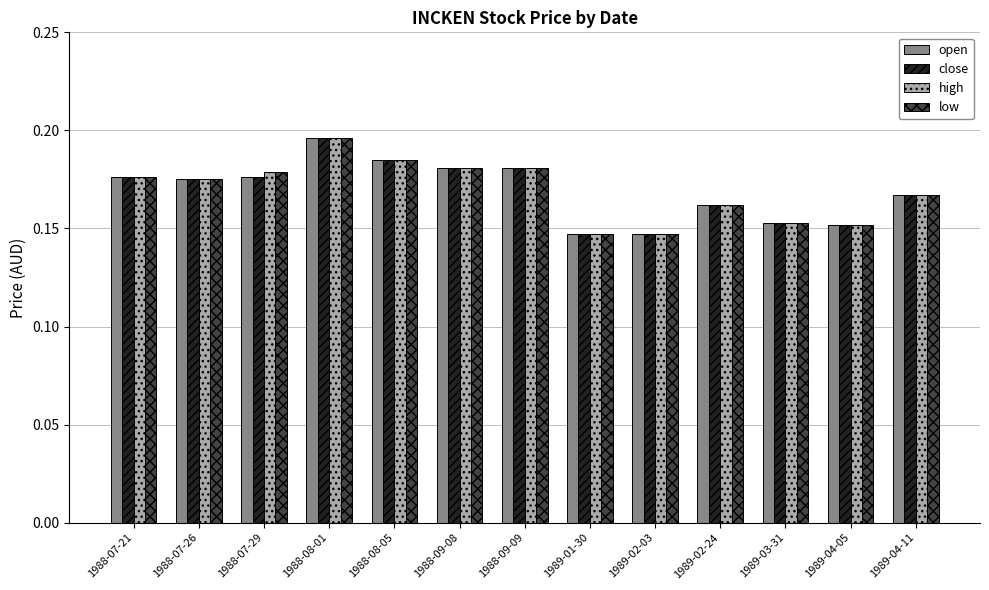

The open series shows 0.1 at 1988-09-09. True or false?

False